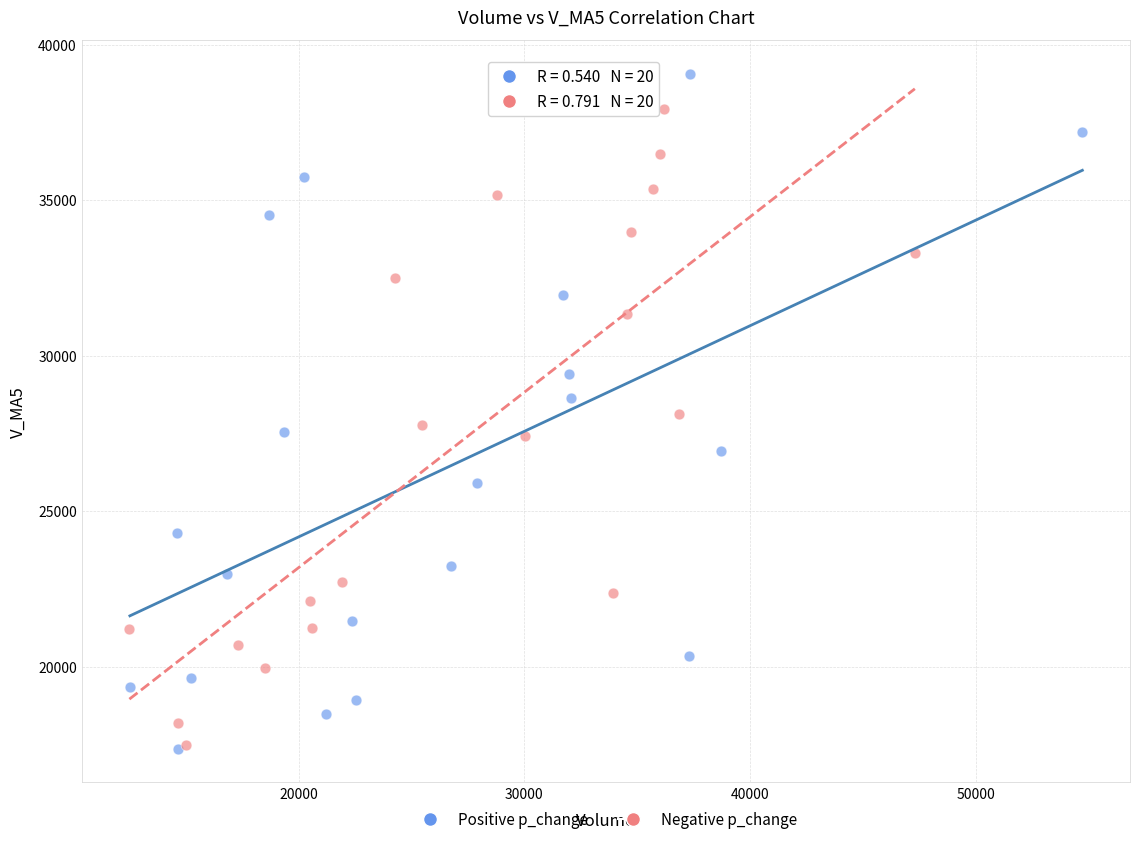

Which series has the widest spread of Y values?

Positive p_change